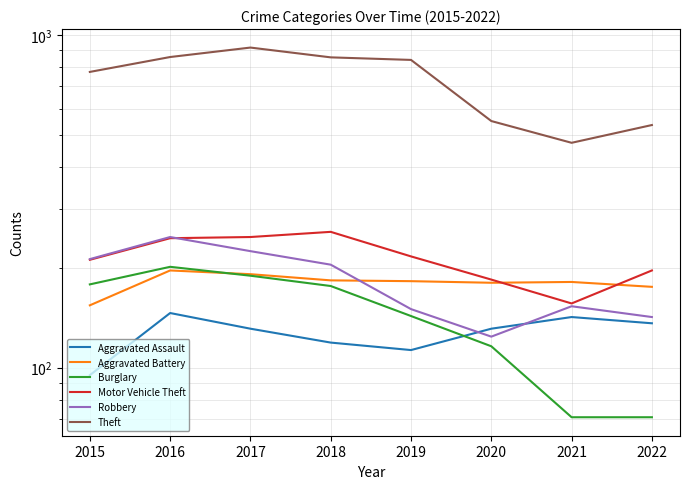

Does the chart have visible grid lines?

Yes